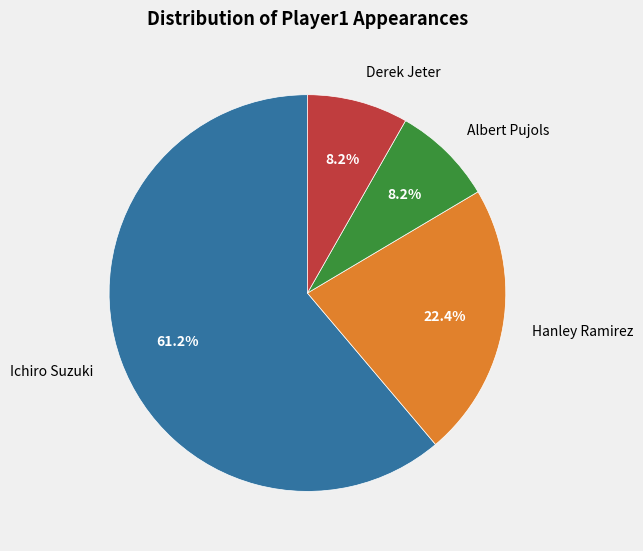

How many slices are in this pie chart?

4